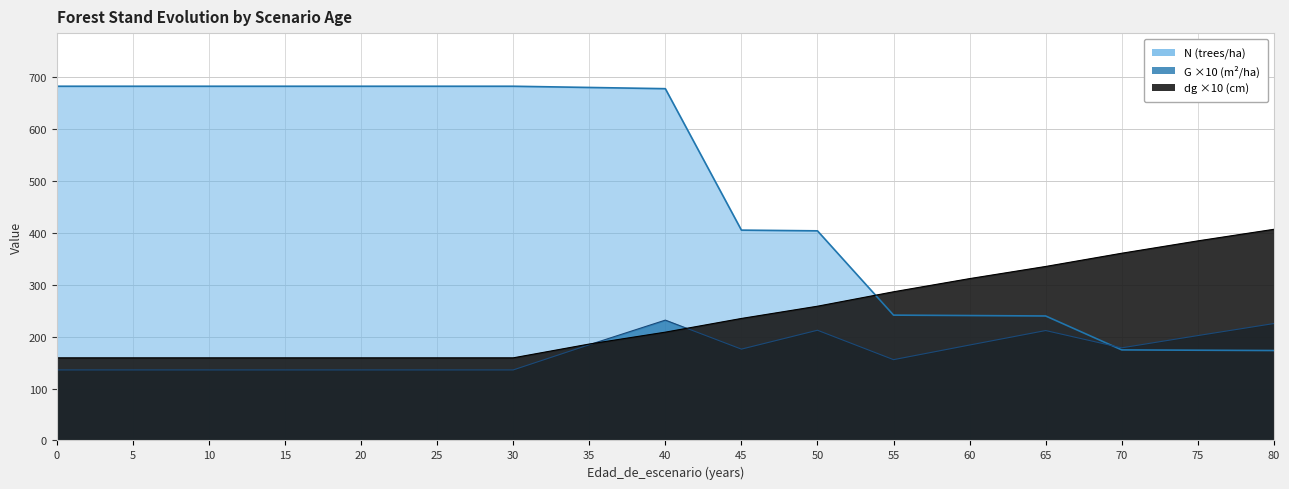

How many data points does each series have?

17